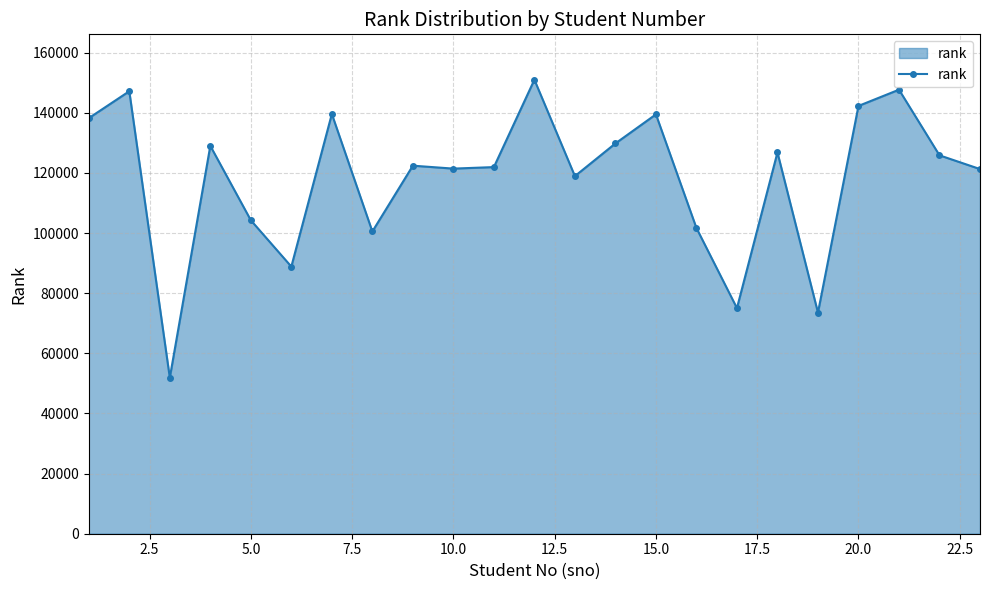

How many lines are shown in the chart?

1